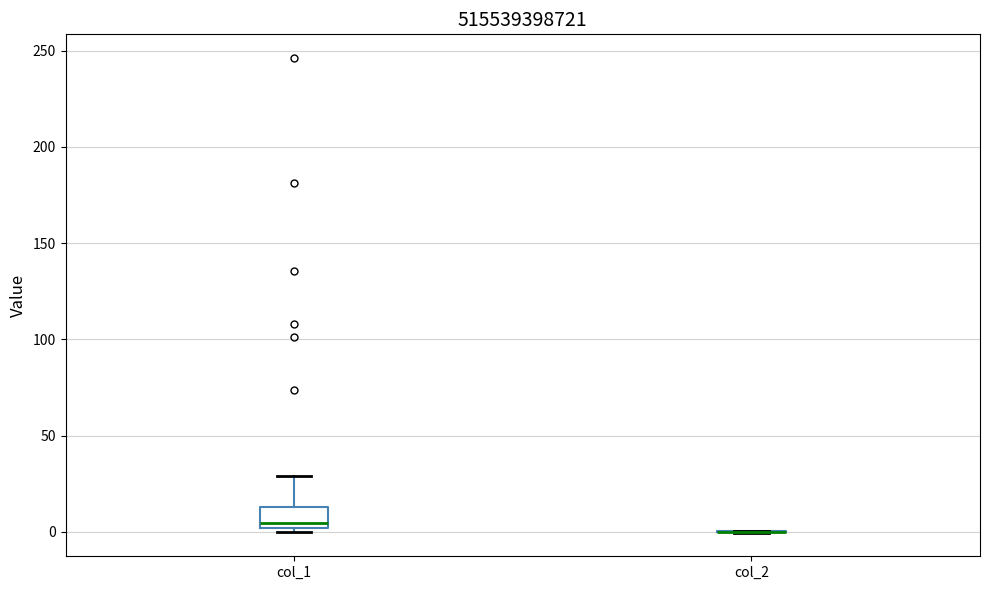

Which box is the tallest, from its lower edge to its upper edge?

col_1